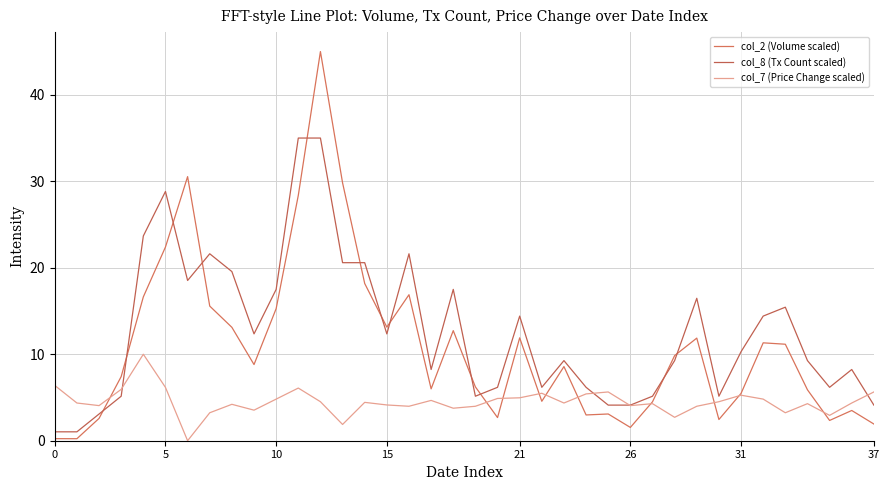

What is the sum of all col_7 (Price Change scaled) values?

171.0